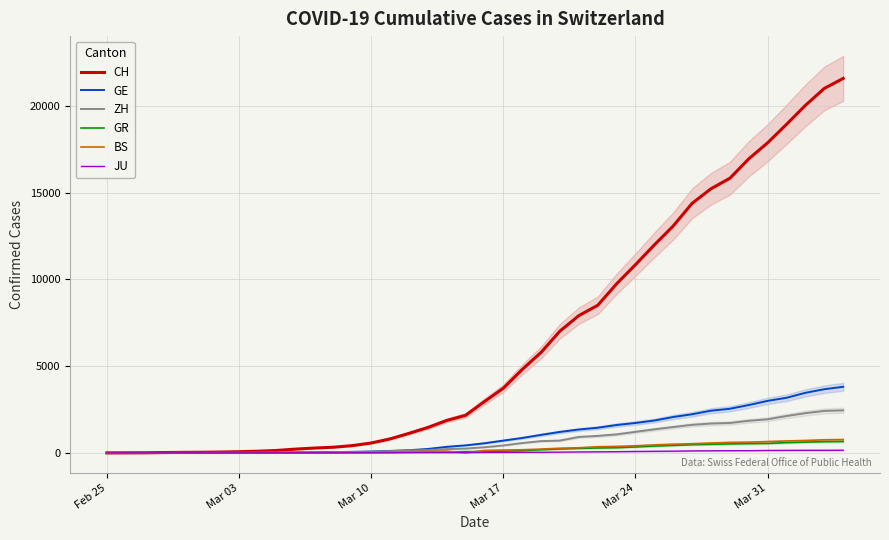

How many lines are shown in the chart?

6